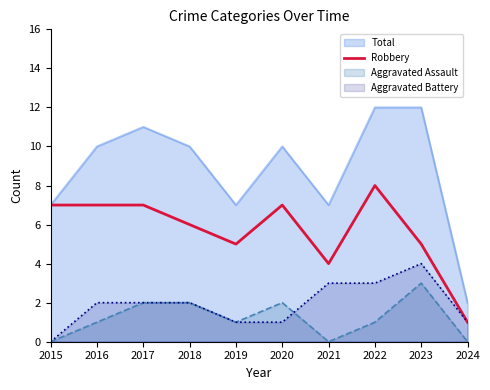

The Robbery series shows 6 at 2018. True or false?

True